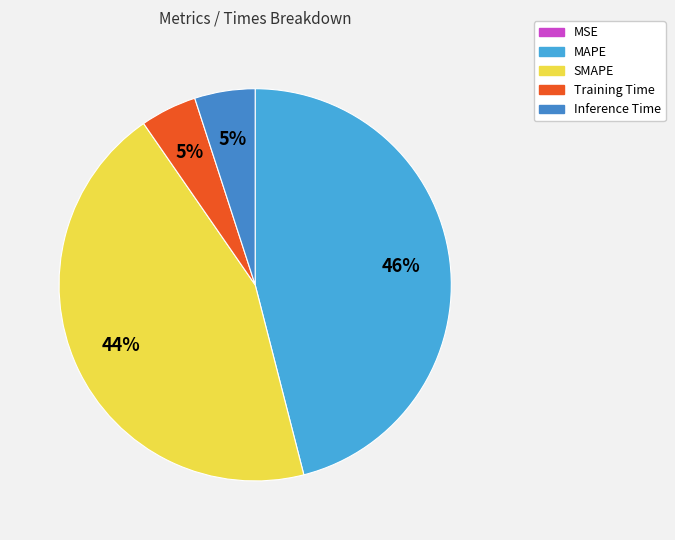

Is MSE the majority of the pie?

No